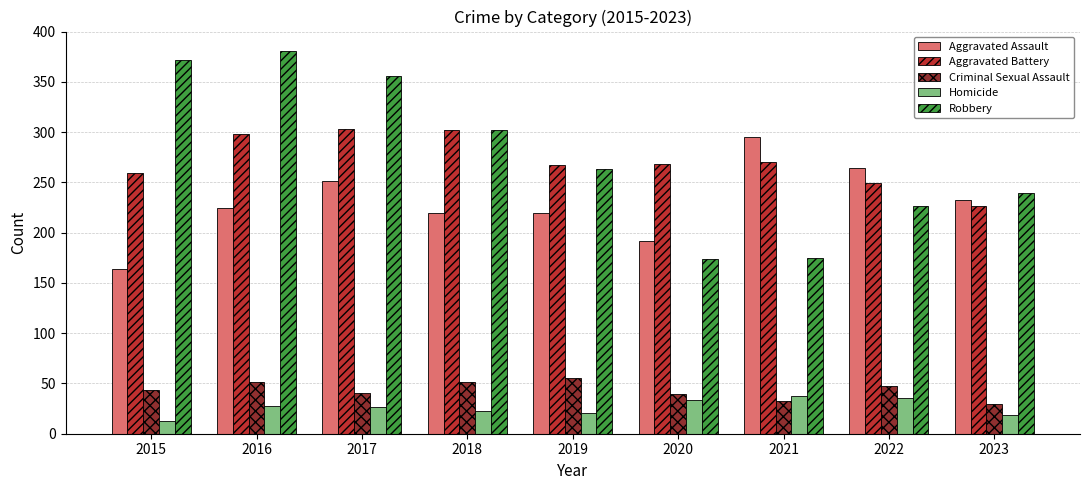

Which series has the largest total across all categories?

Robbery